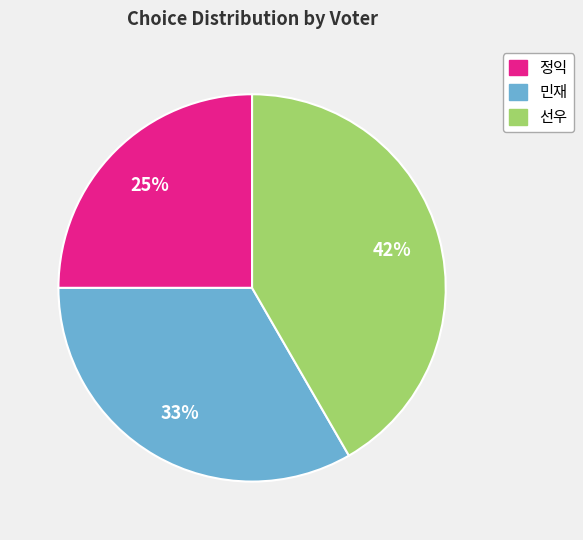

Approximately how many times larger is the value at 민재 compared to 선우?

0.8